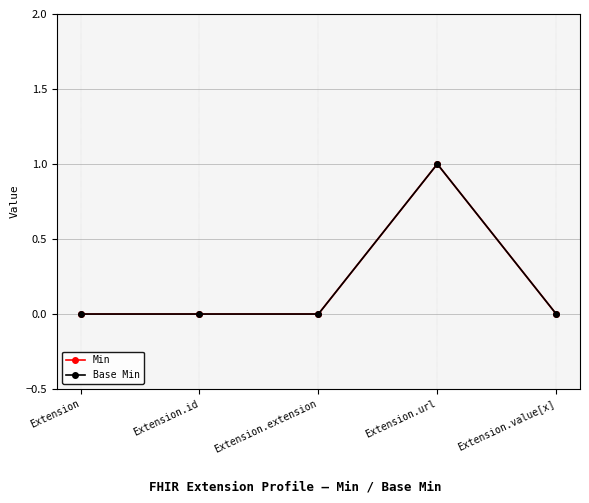

Does the chart display data point markers on the line(s)?

Yes